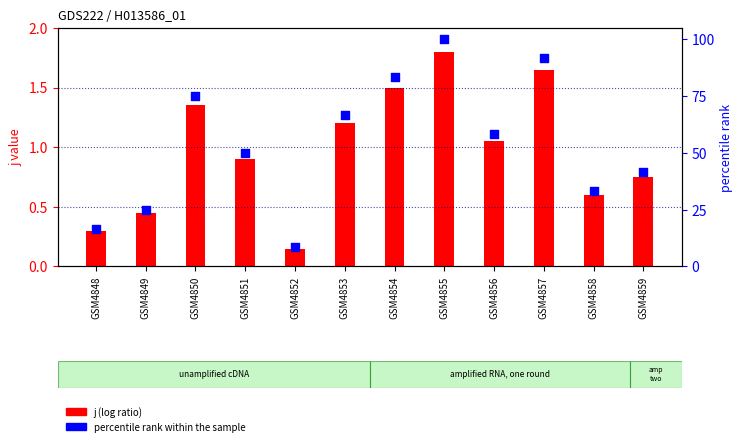

Which series has the largest Y range (max minus min)?

percentile rank within the sample